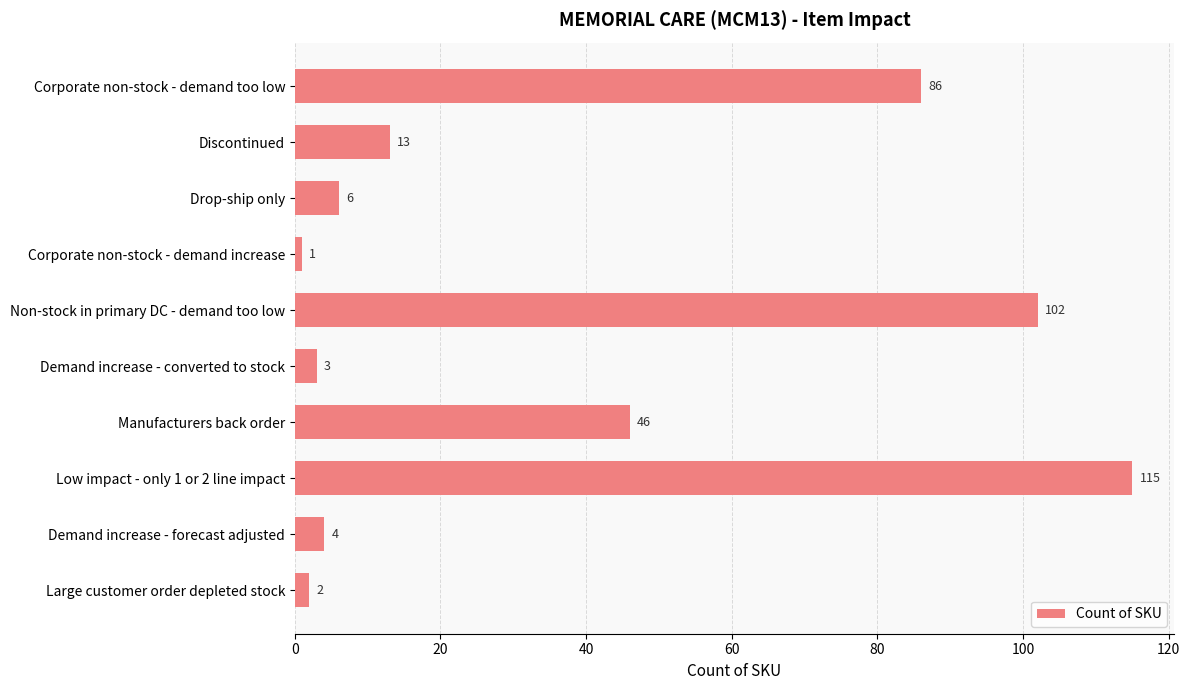

Rank the categories by value from highest to lowest.

Low impact - only 1 or 2 line impact, Non-stock in primary DC - demand too low, Corporate non-stock - demand too low, Manufacturers back order, Discontinued, Drop-ship only, Demand increase - forecast adjusted, Demand increase - converted to stock, Large customer order depleted stock, Corporate non-stock - demand increase